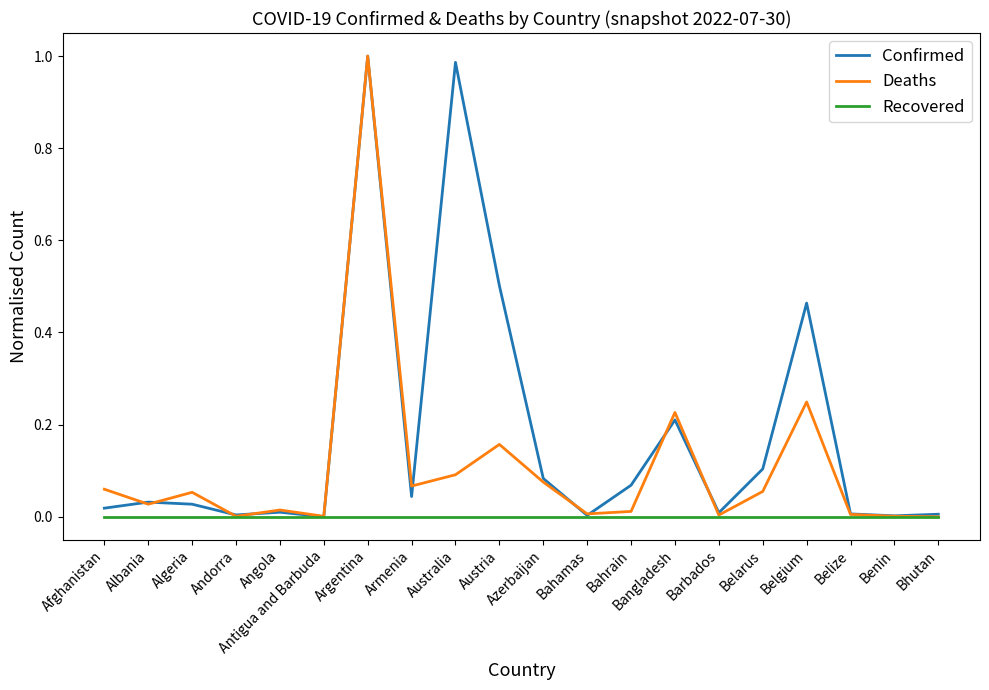

List the series in order of their overall mean, highest first.

Confirmed, Deaths, Recovered